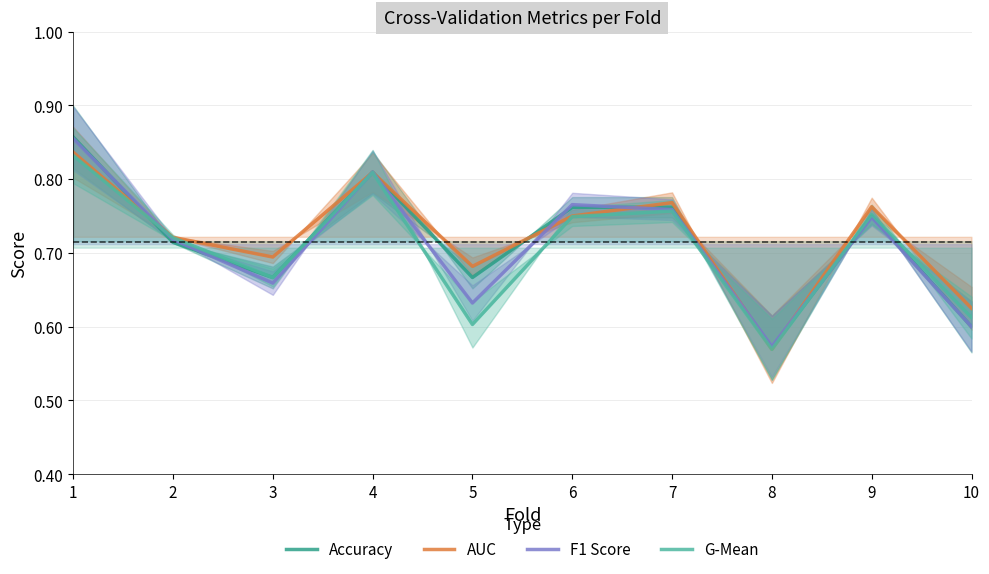

Which series has the widest spread of values?

Accuracy